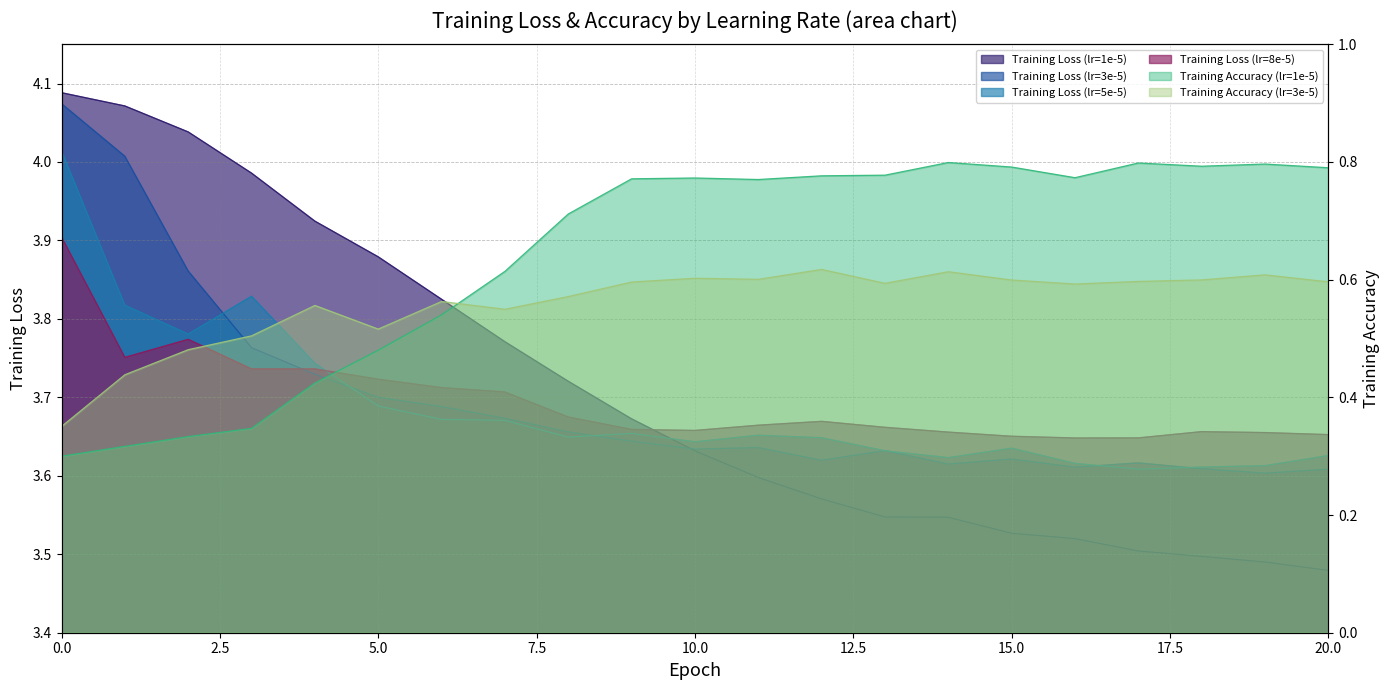

Is the value of Training Loss (lr=5e-5) at 16 greater than the value of Training Accuracy (lr=1e-5) at 13?

Yes